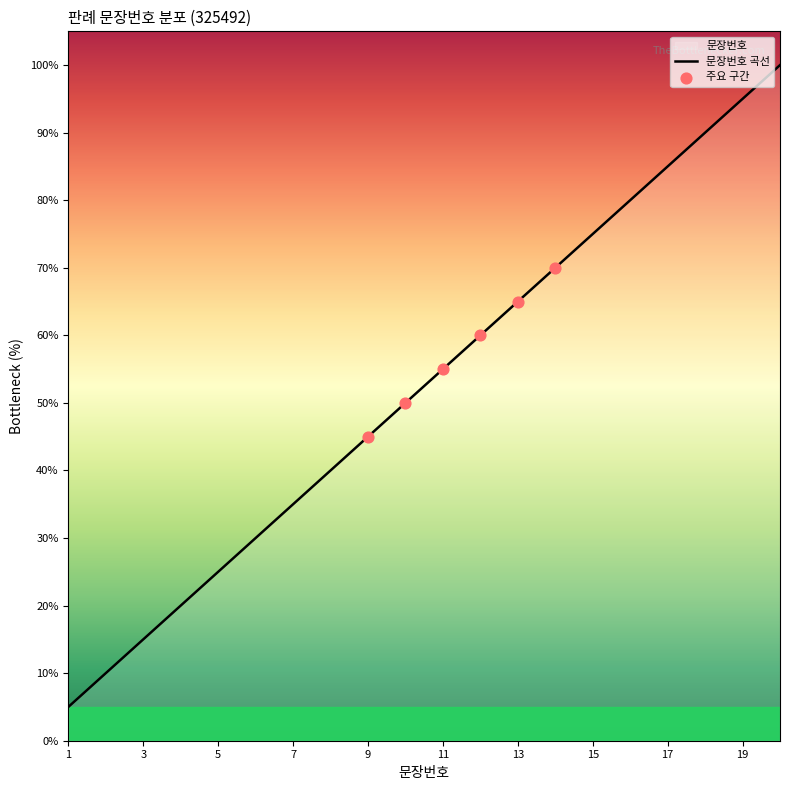

What is the ratio of the value at 7 to the value at 19?

0.4